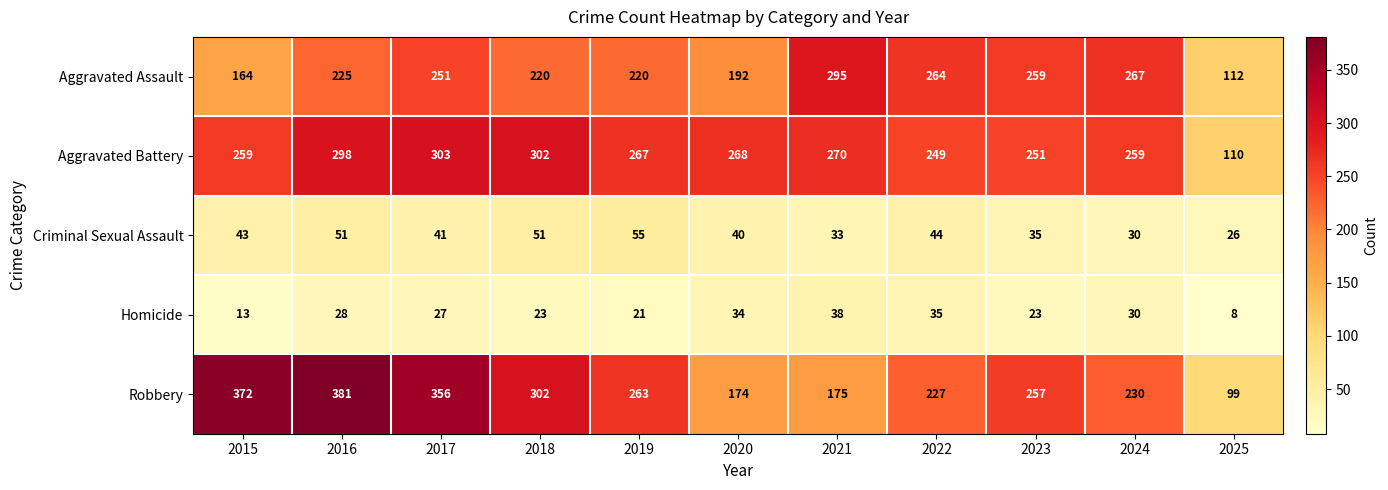

What is the approximate value of Robbery at 2024, to the nearest 10?

230